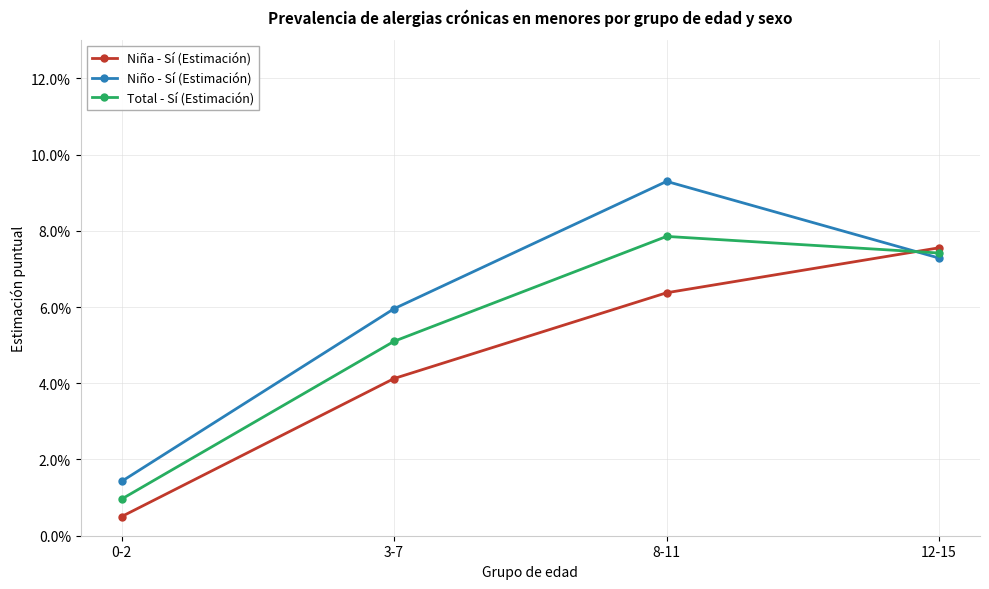

Where is Niño - Sí (Estimación) nearest to the value 0?

0-2